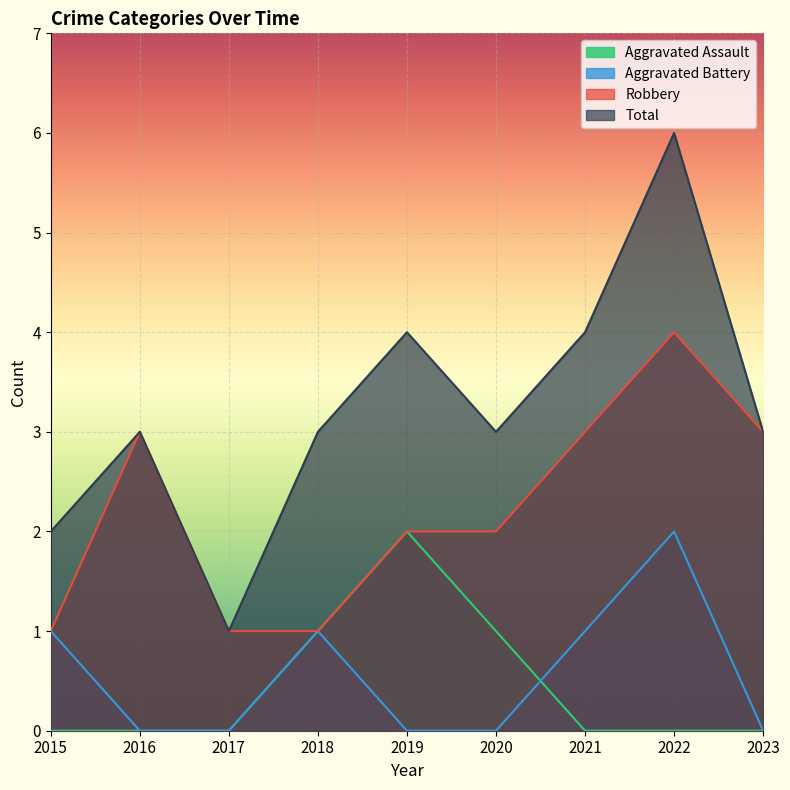

What is the sum of all Robbery values?

20